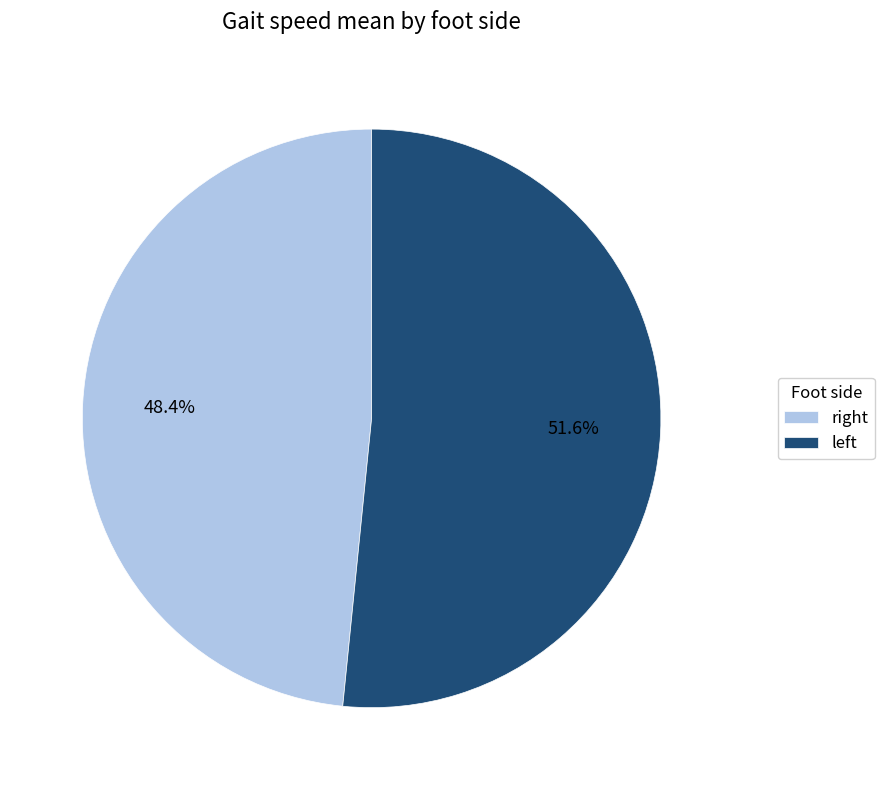

Rank the categories by value from lowest to highest.

right, left